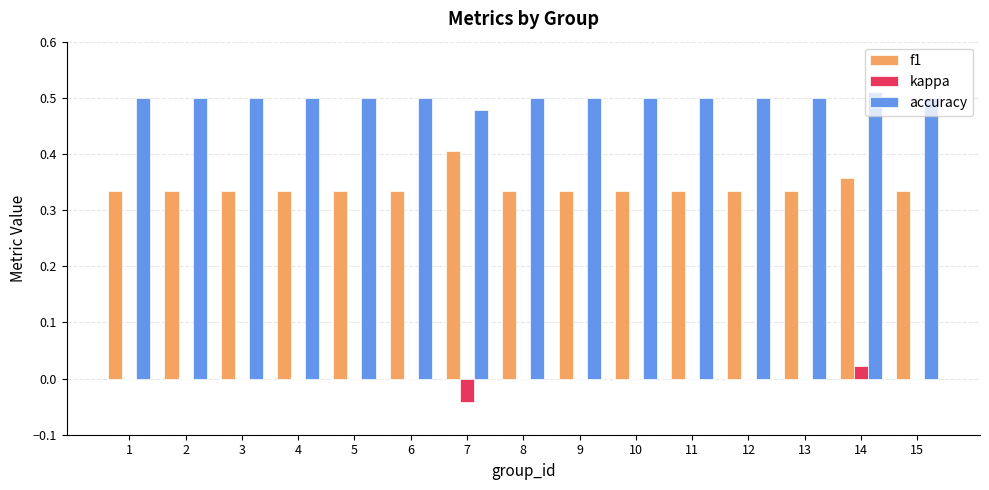

What is the sum of all f1 values?

5.1